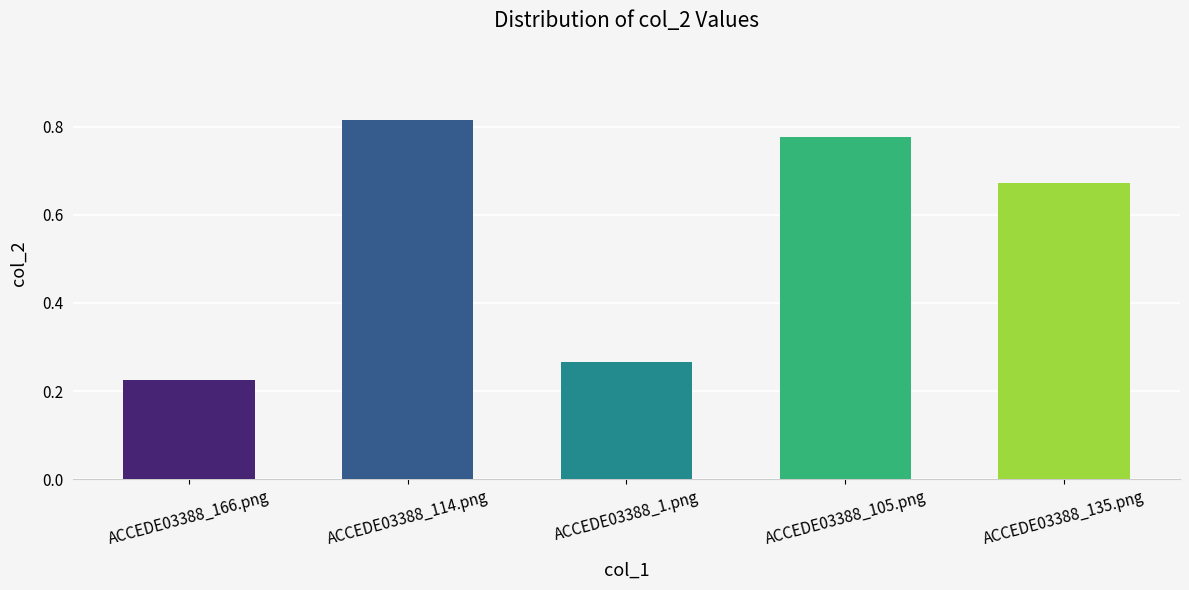

Count the values in the range 0 to 1.

5